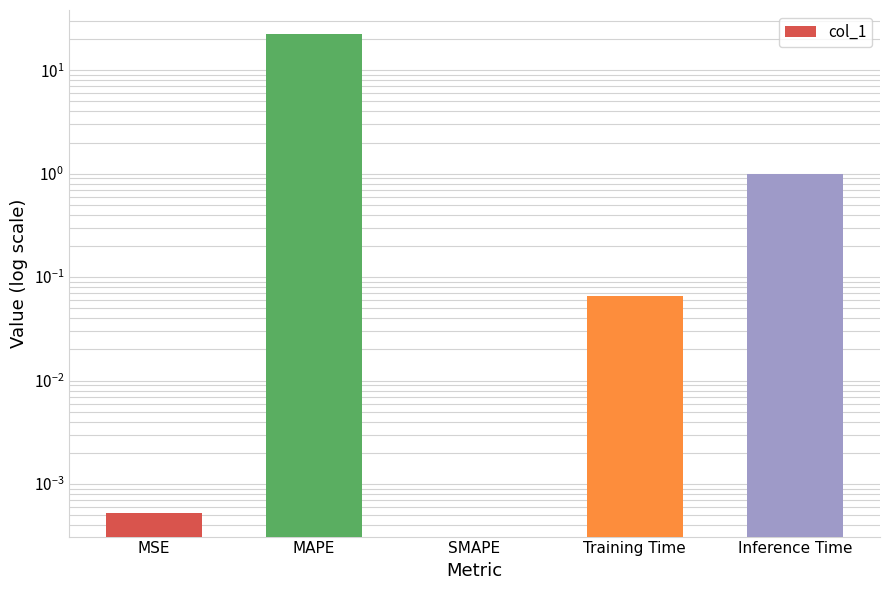

Is it true that the value at MSE is 0.0?

False